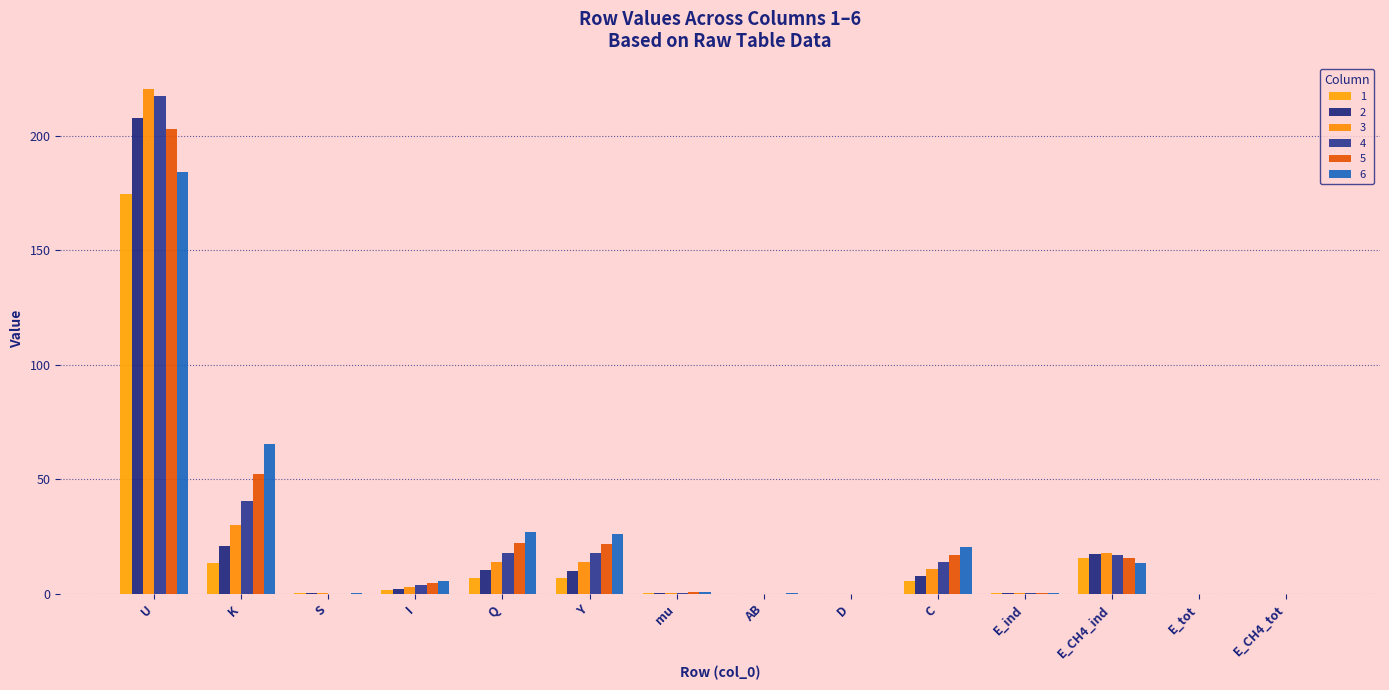

What is the value of the 6 bar at the 8th from the left?

0.2